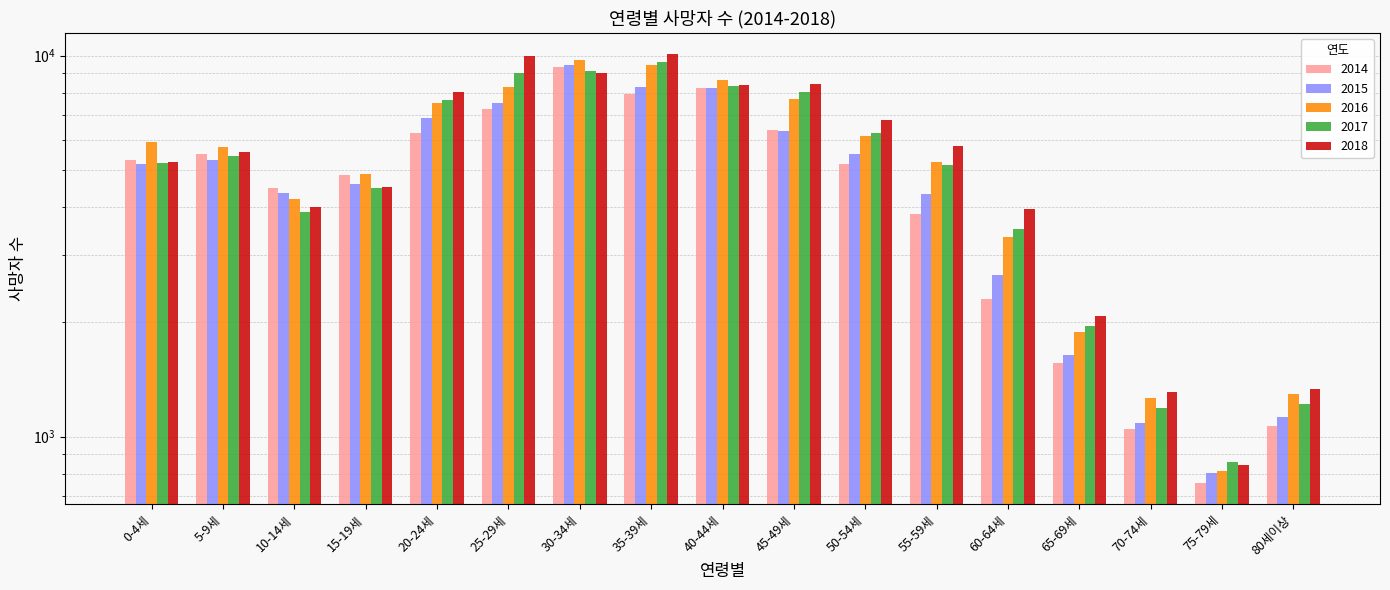

Reading left to right, transcribe all the data shown in this chart.

2014: 0-4세=5322	5-9세=5537	10-14세=4506	15-19세=4862	20-24세=6277	25-29세=7253	30-34세=9351	35-39세=7936	40-44세=8209	45-49세=6390	50-54세=5187	55-59세=3836	60-64세=2300	65-69세=1560	70-74세=1049	75-79세=757	80세이상=1064
2015: 0-4세=5207	5-9세=5333	10-14세=4353	15-19세=4594	20-24세=6878	25-29세=7520	30-34세=9428	35-39세=8289	40-44세=8229	45-49세=6347	50-54세=5511	55-59세=4326	60-64세=2651	65-69세=1639	70-74세=1085	75-79세=803	80세이상=1130
2016: 0-4세=5932	5-9세=5755	10-14세=4194	15-19세=4902	20-24세=7511	25-29세=8296	30-34세=9762	35-39세=9477	40-44세=8643	45-49세=7715	50-54세=6142	55-59세=5275	60-64세=3337	65-69세=1880	70-74세=1265	75-79세=811	80세이상=1296
2017: 0-4세=5236	5-9세=5464	10-14세=3899	15-19세=4507	20-24세=7669	25-29세=9010	30-34세=9114	35-39세=9618	40-44세=8306	45-49세=8021	50-54세=6261	55-59세=5179	60-64세=3517	65-69세=1954	70-74세=1191	75-79세=857	80세이상=1219
2018: 0-4세=5265	5-9세=5577	10-14세=4015	15-19세=4532	20-24세=8015	25-29세=9970	30-34세=8984	35-39세=10085	40-44세=8370	45-49세=8445	50-54세=6772	55-59세=5802	60-64세=3964	65-69세=2069	70-74세=1312	75-79세=841	80세이상=1331